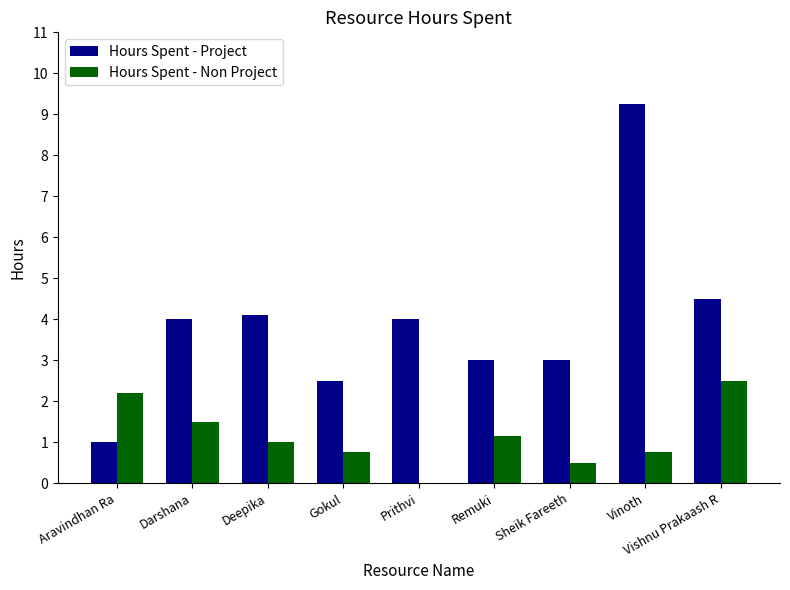

What is the total value across all series at Darshana?

5.5